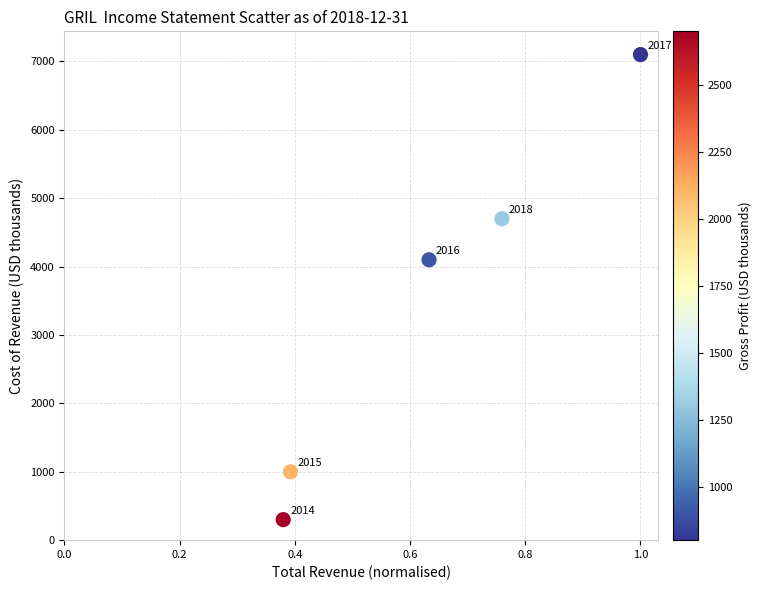

What is the average Y value?

3440